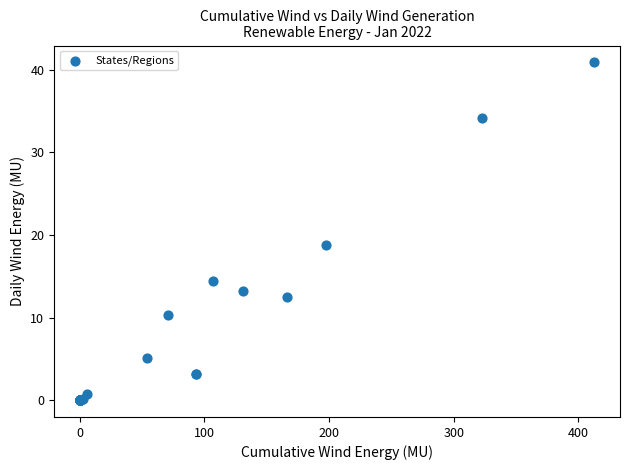

What Y value in the scatter plot is closest to 20?

18.8